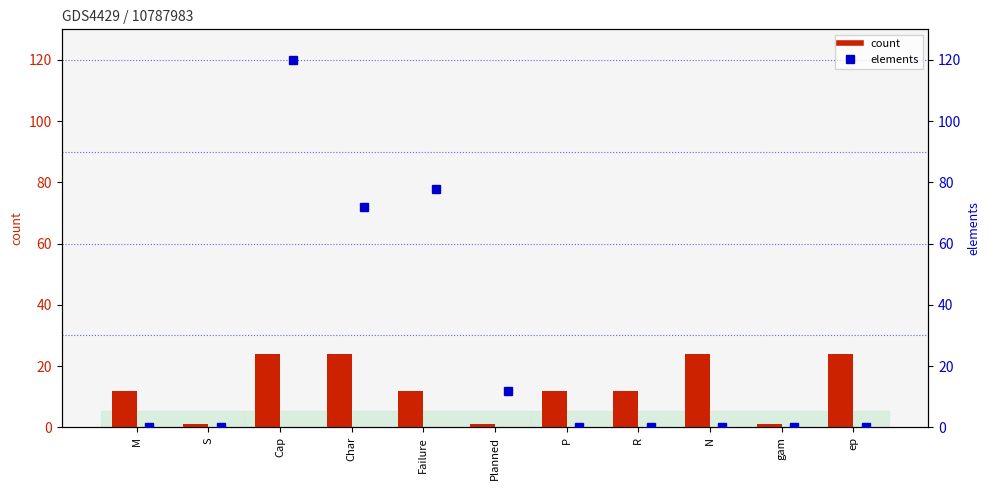

What is the difference between the highest and lowest values at N?

24